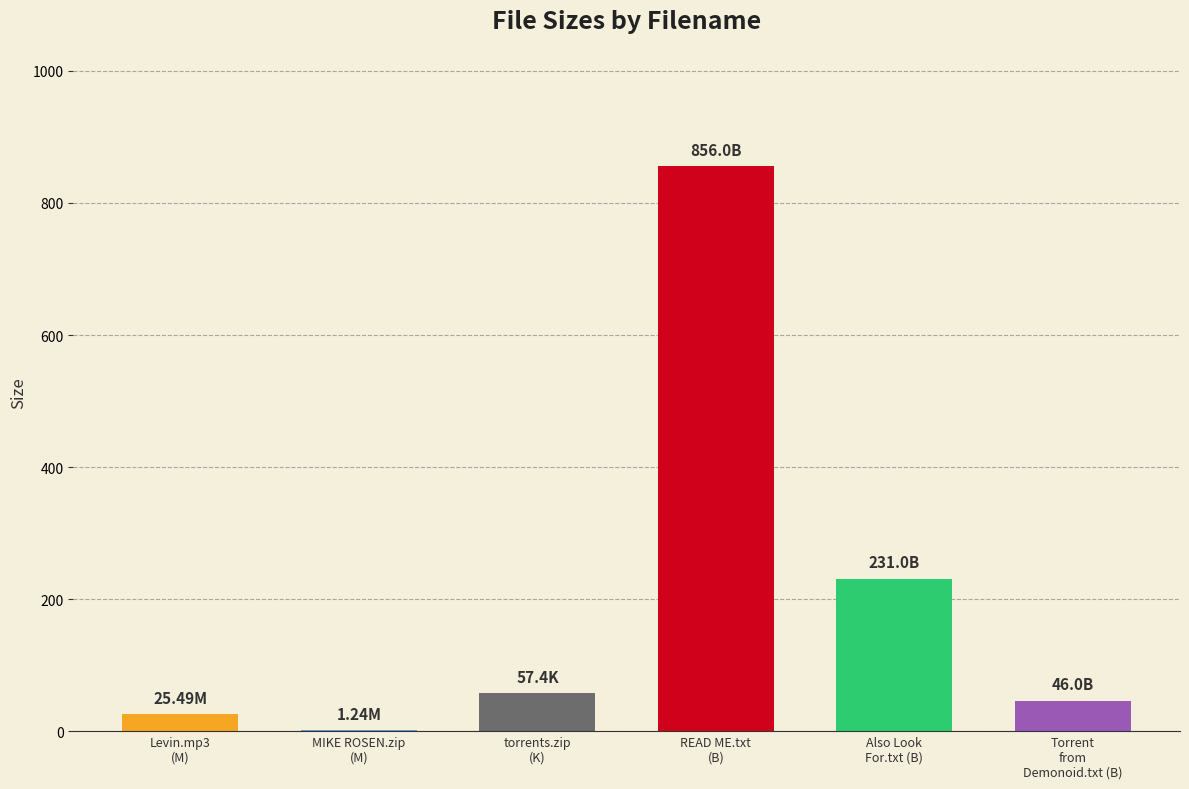

What is the label of the 5th bar from the right?

MIKE ROSEN 25-JAN-12.zip